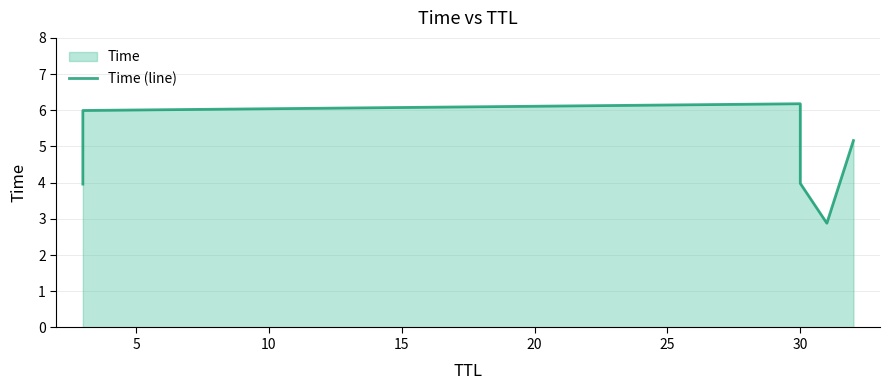

What is the value of the 4th point from the left?

4.0